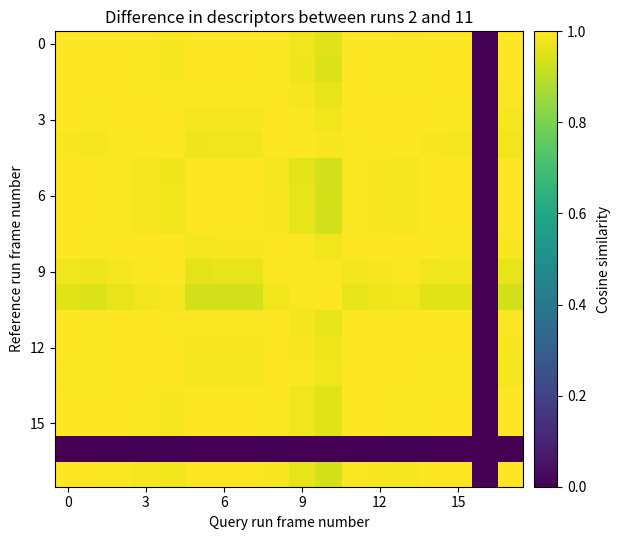

How many series are shown in this chart?

18